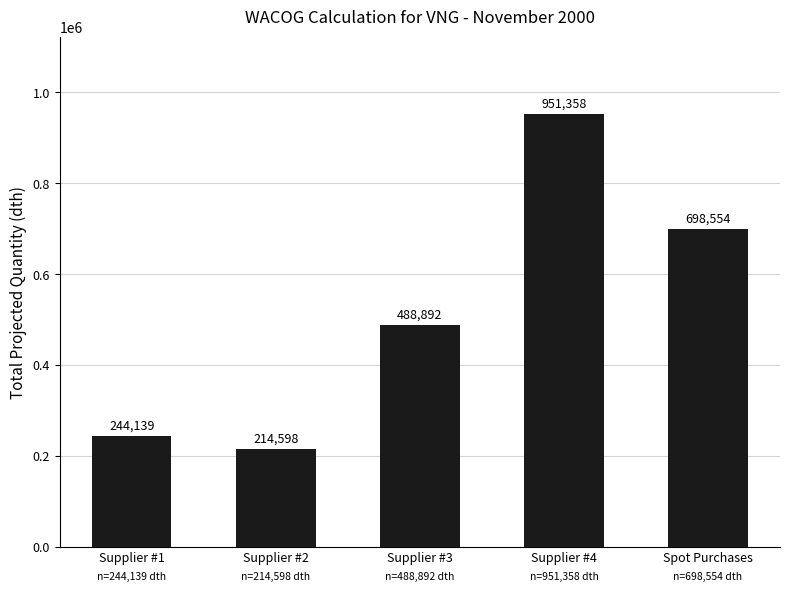

Is it true that the value at Supplier #4 is 951357.8?

True